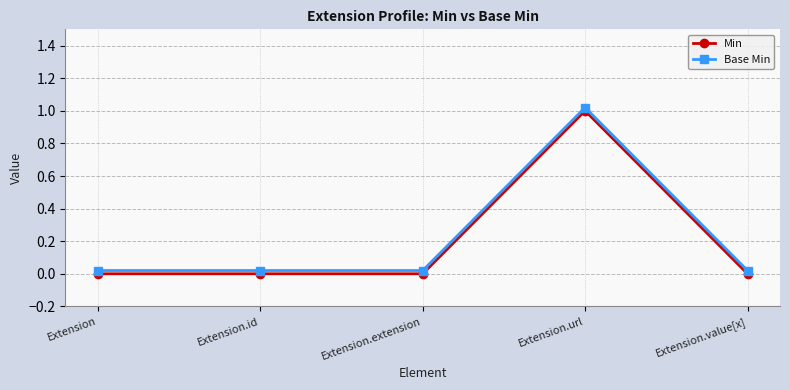

In Min, how many points are higher than both neighbors (excluding endpoints)?

1